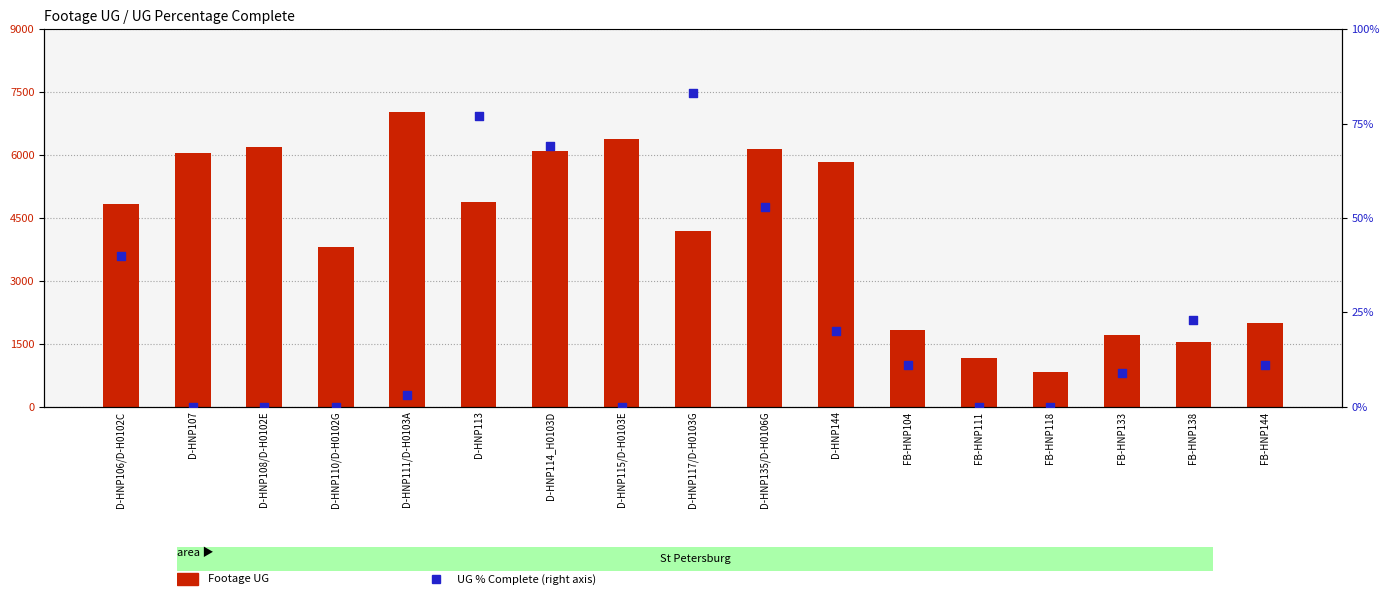

Which series has the largest total across all categories?

Footage UG